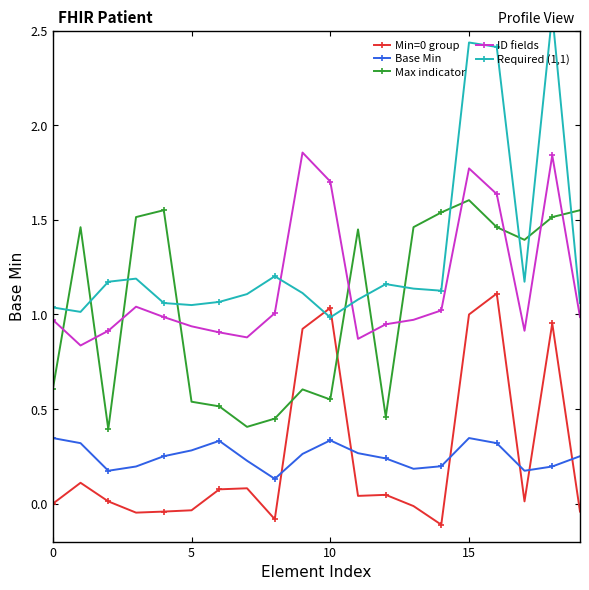

True or false: ID fields has a value of 0.5 at 17.

False